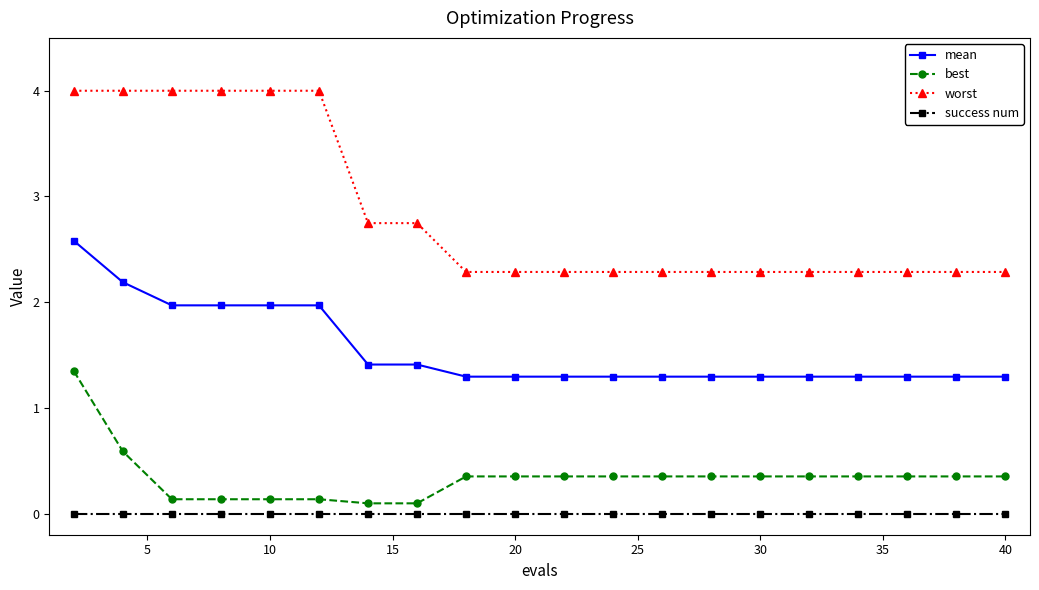

List the series in order of their peak value, highest first.

worst, mean, best, success num